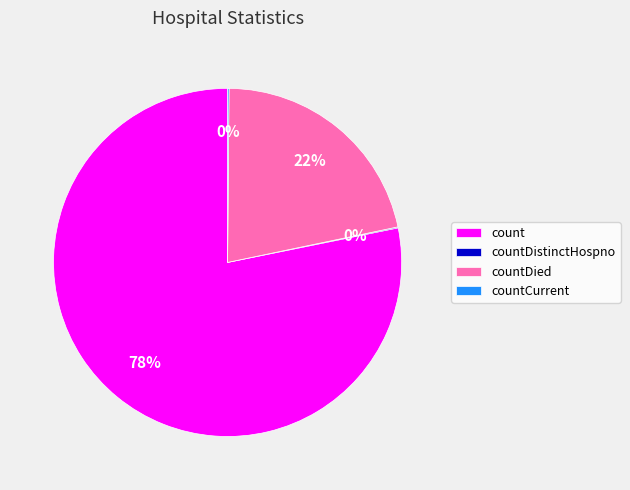

To the nearest percent, what is the average slice percentage?

25%